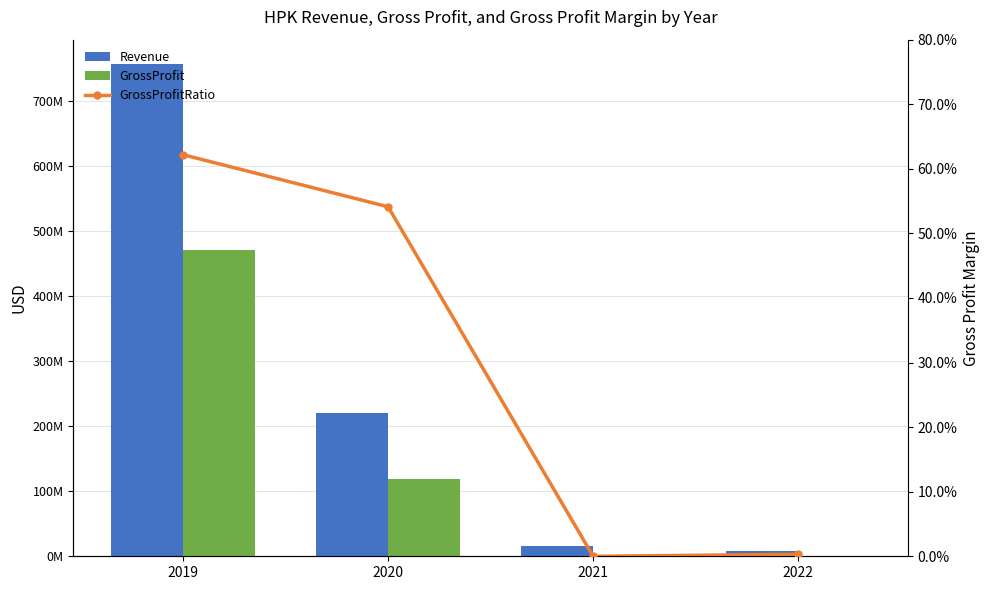

Are the bars horizontal?

No